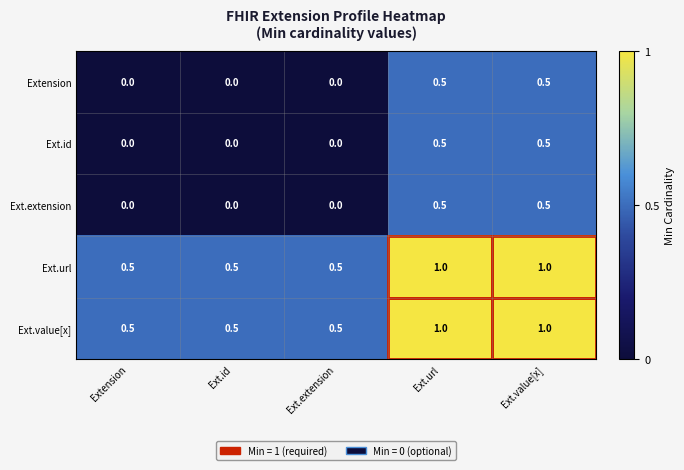

What is the difference between the maximum and minimum values in the Ext.url series?

0.5